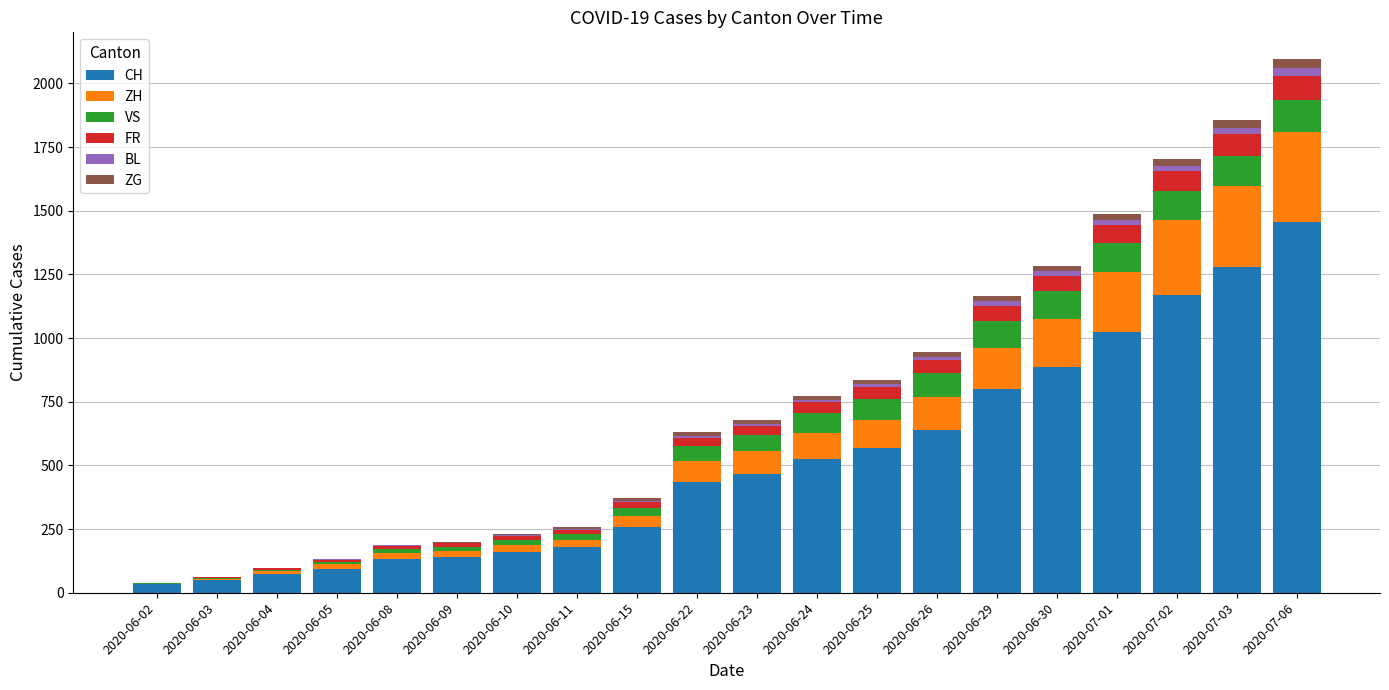

Which category has the highest value in the CH series?

2020-07-06